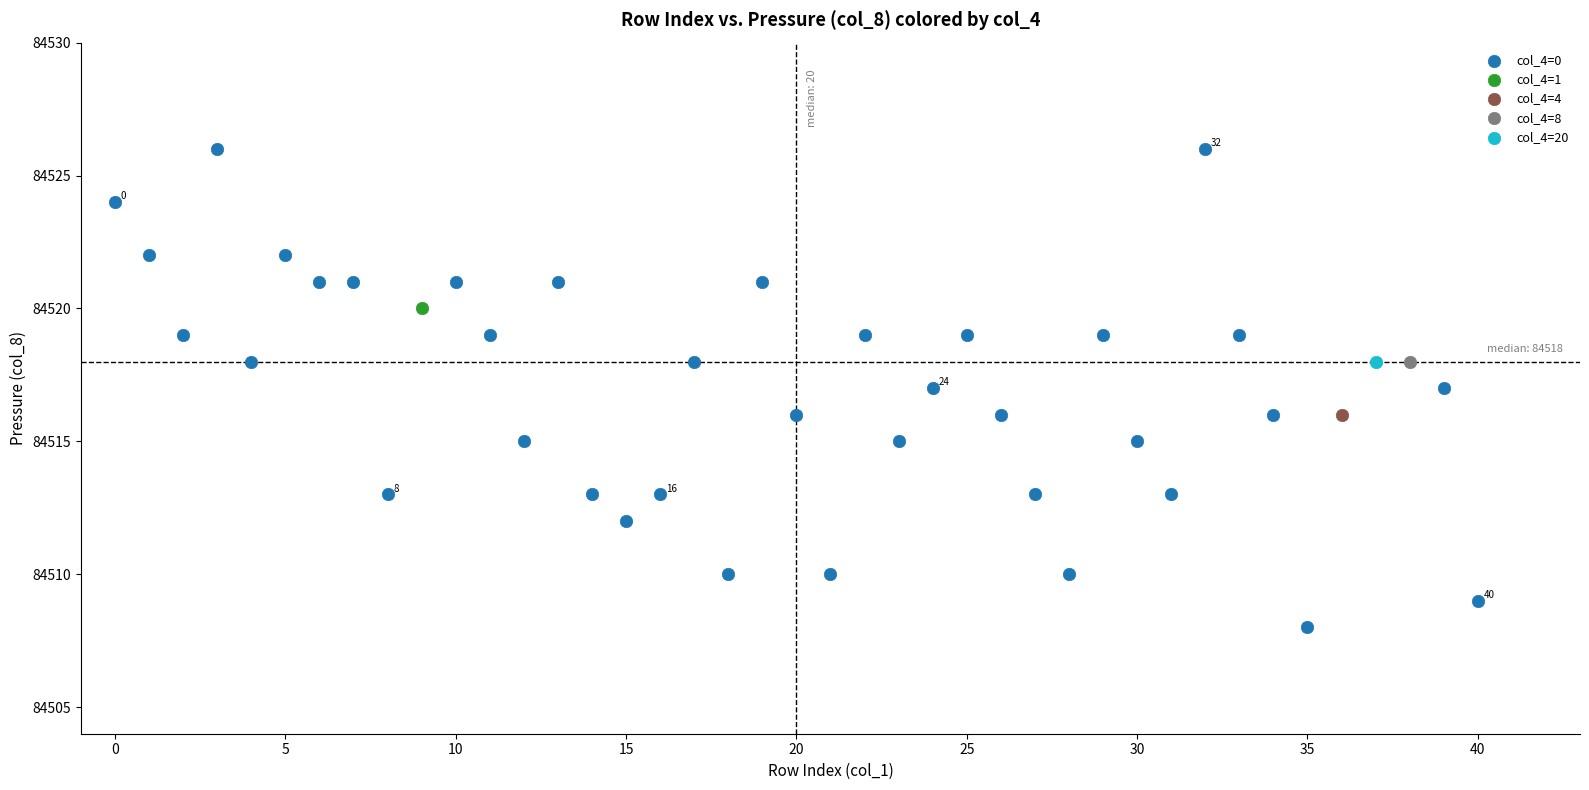

What are all the series names shown in the legend?

col_4=0, col_4=1, col_4=4, col_4=8, col_4=20